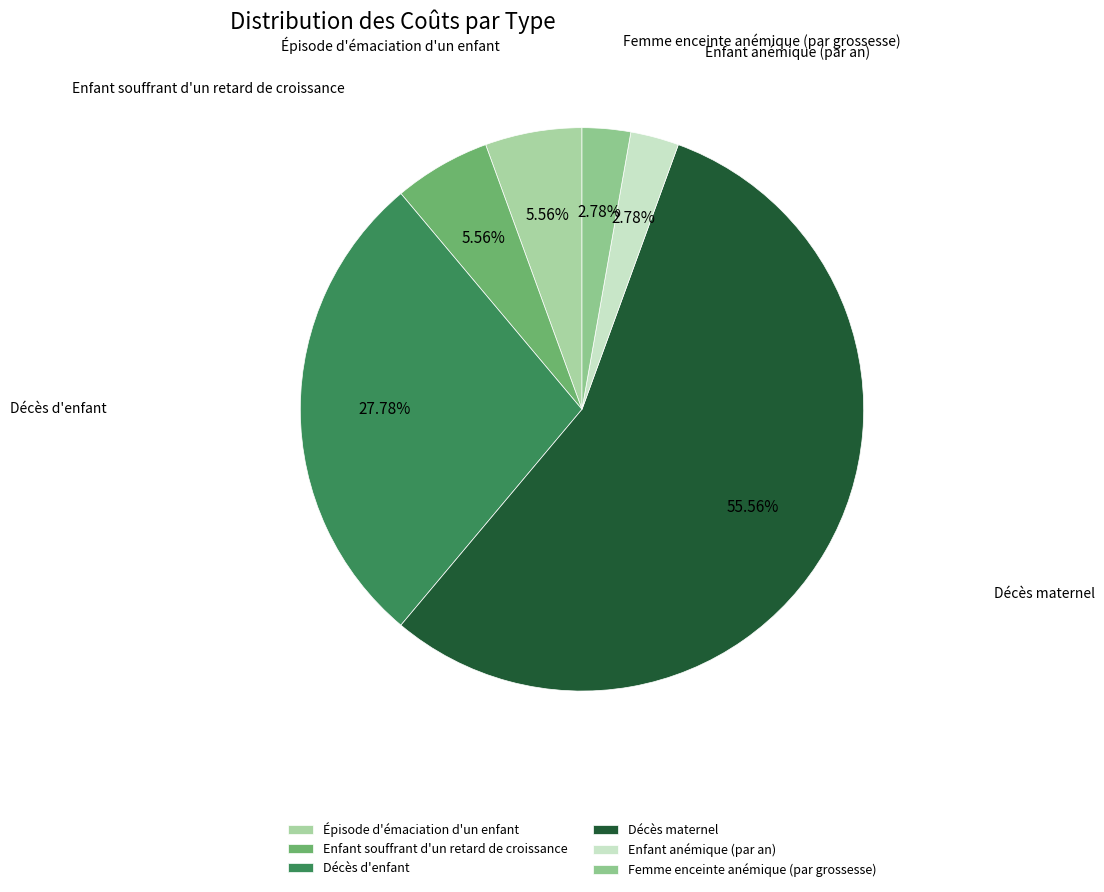

Which slice is the largest?

Décès maternel